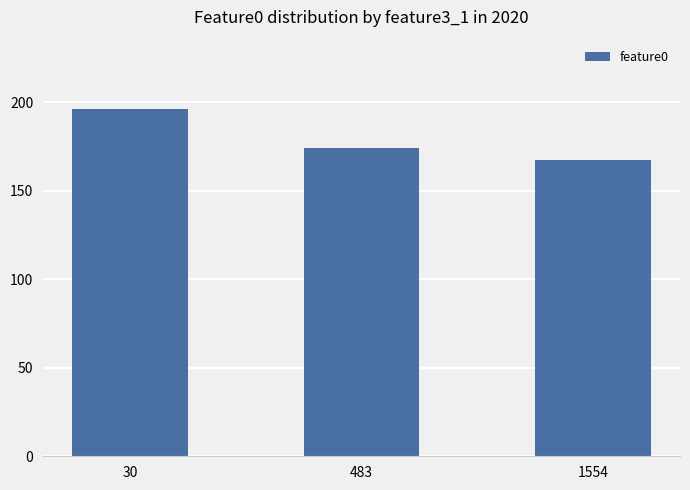

Rank the categories by value from lowest to highest.

1554, 483, 30